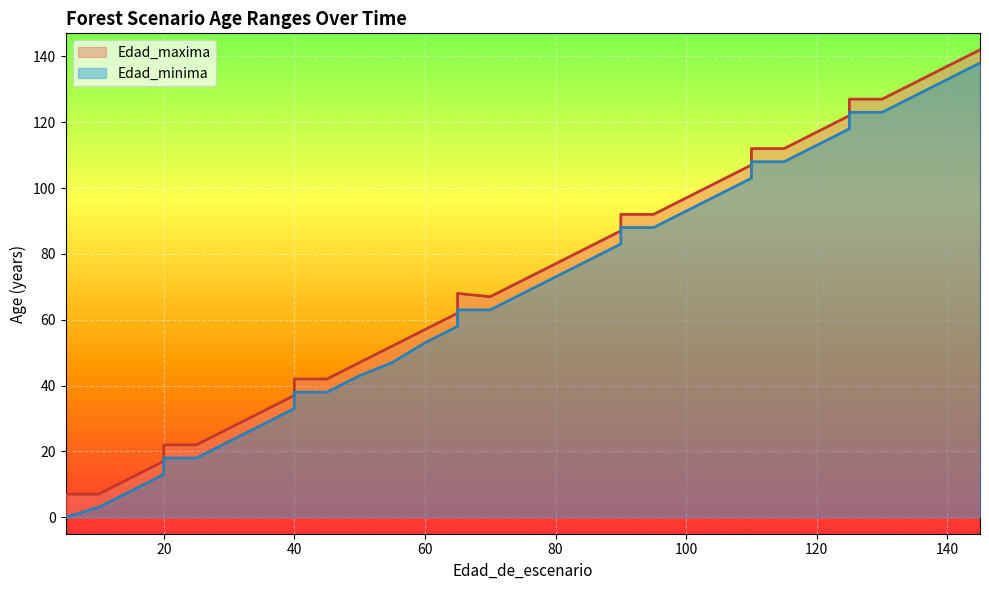

True or false: Edad_maxima has more than 2 points higher than both neighbors.

False